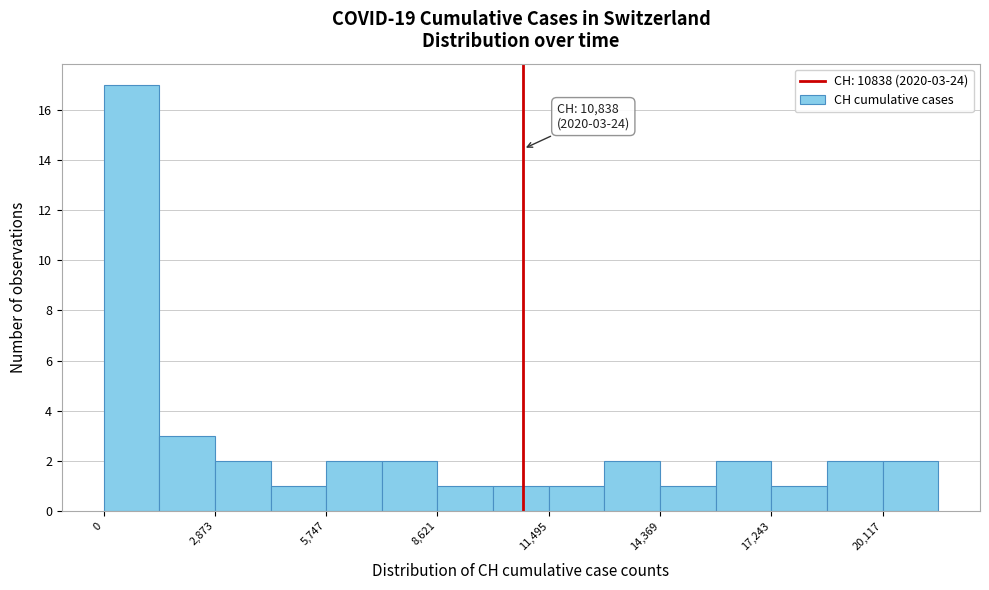

Read against the x-axis, roughly where is the centre of the tallest bar?

500